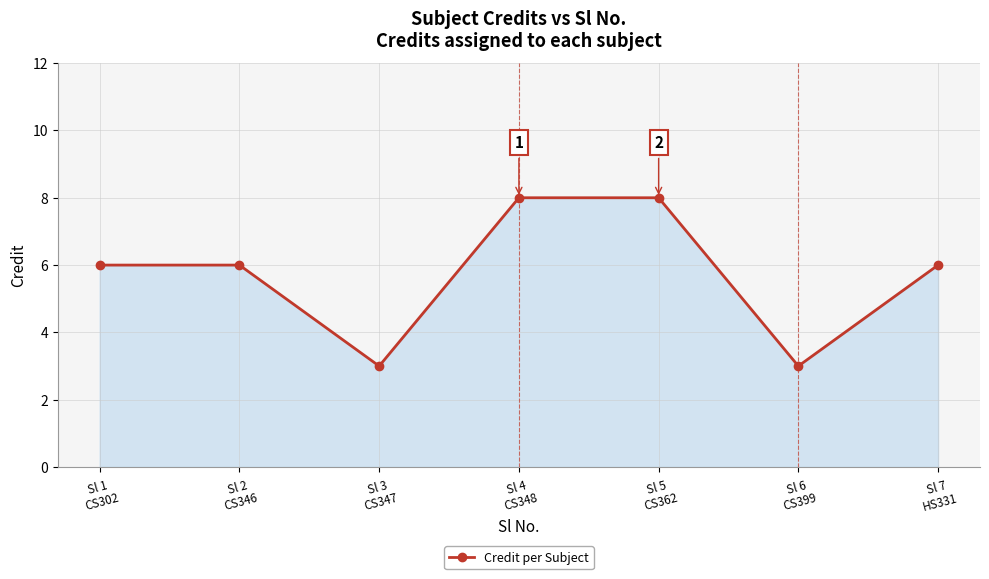

Reading right to left, what are all the values shown in this chart?

Sl 7
HS331=6	Sl 6
CS399=3	Sl 5
CS362=8	Sl 4
CS348=8	Sl 3
CS347=3	Sl 2
CS346=6	Sl 1
CS302=6